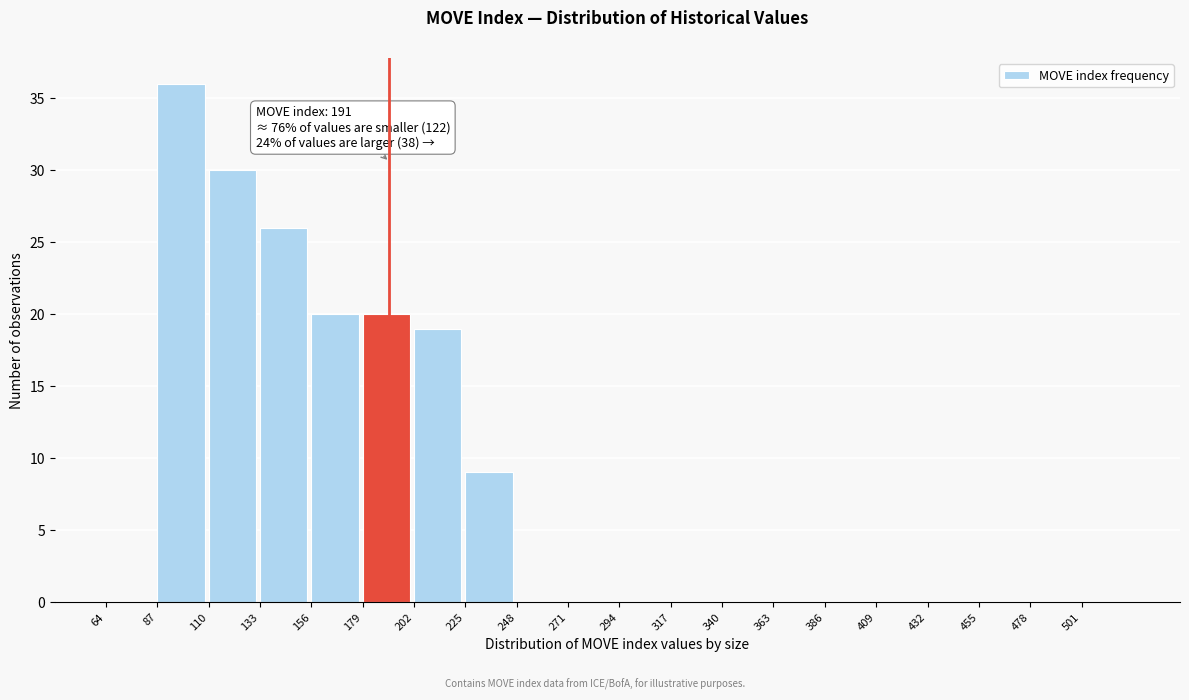

Over which range of the x-axis is the bar tallest?

87 to 110